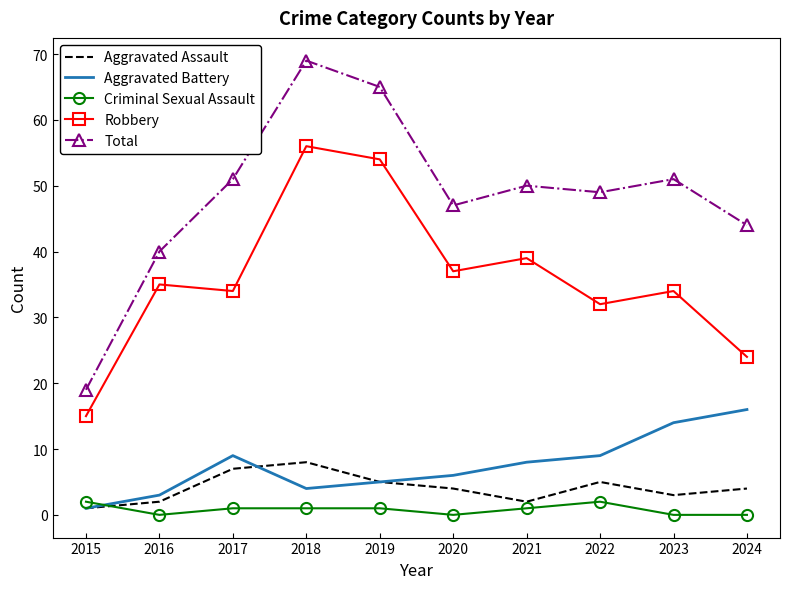

What value does the Total series have at 2022?

49